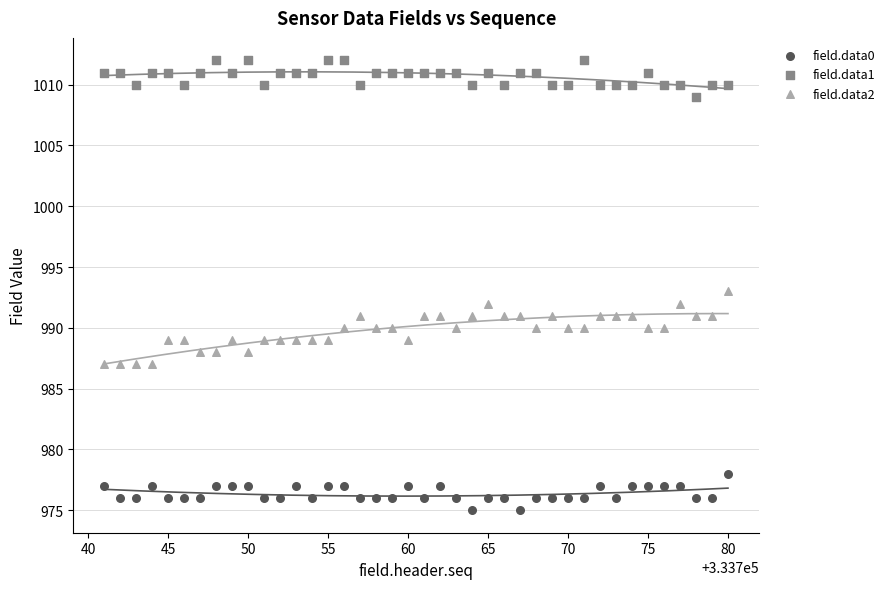

Across all data points, what is the range of Y values (max minus min)?

37